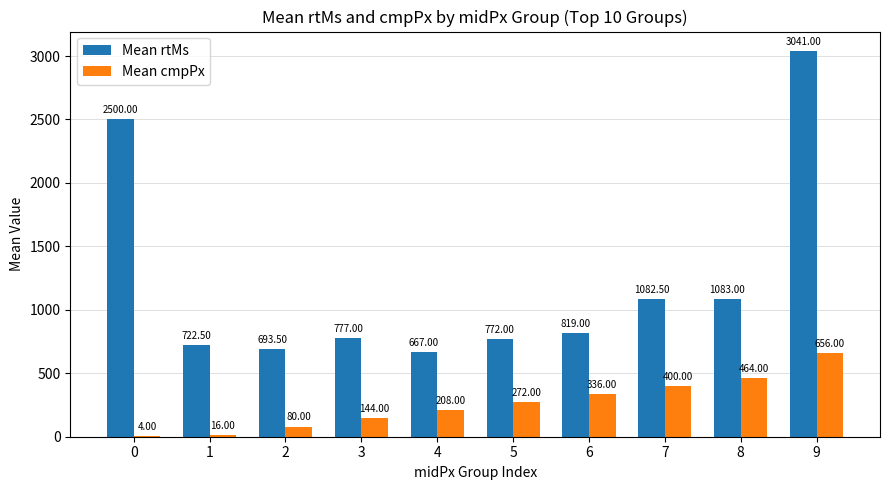

Which series has the largest total across all categories?

Mean rtMs